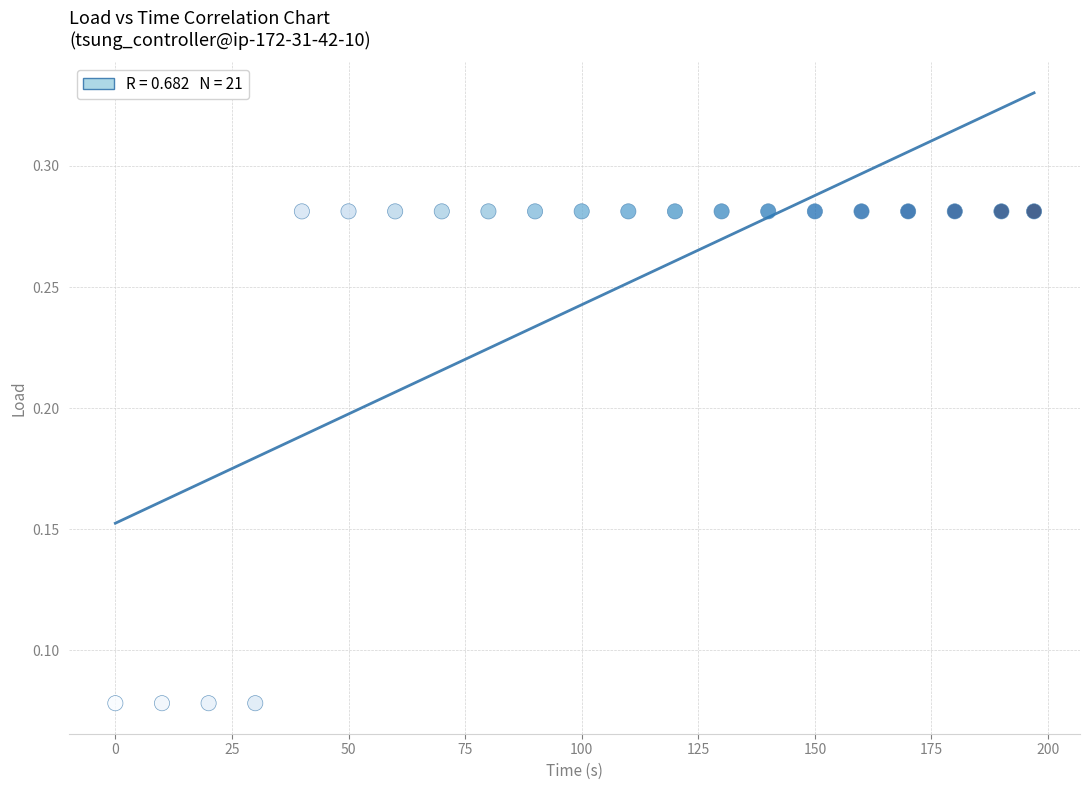

What is the range of X values (max minus min)?

197.0